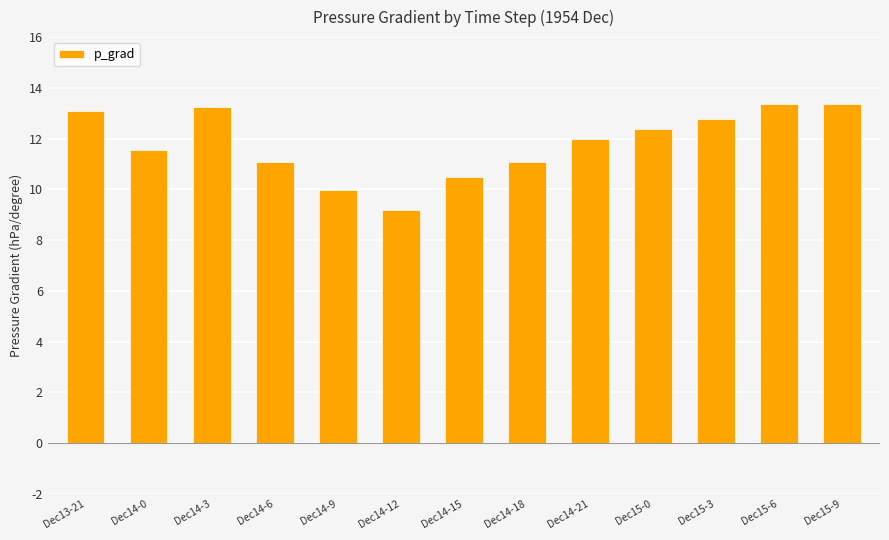

Reading left to right, list all the values displayed in this chart.

Dec13-21=13.1	Dec14-0=11.5	Dec14-3=13.2	Dec14-6=11.1	Dec14-9=10.0	Dec14-12=9.2	Dec14-15=10.5	Dec14-18=11.1	Dec14-21=12.0	Dec15-0=12.4	Dec15-3=12.8	Dec15-6=13.4	Dec15-9=13.4